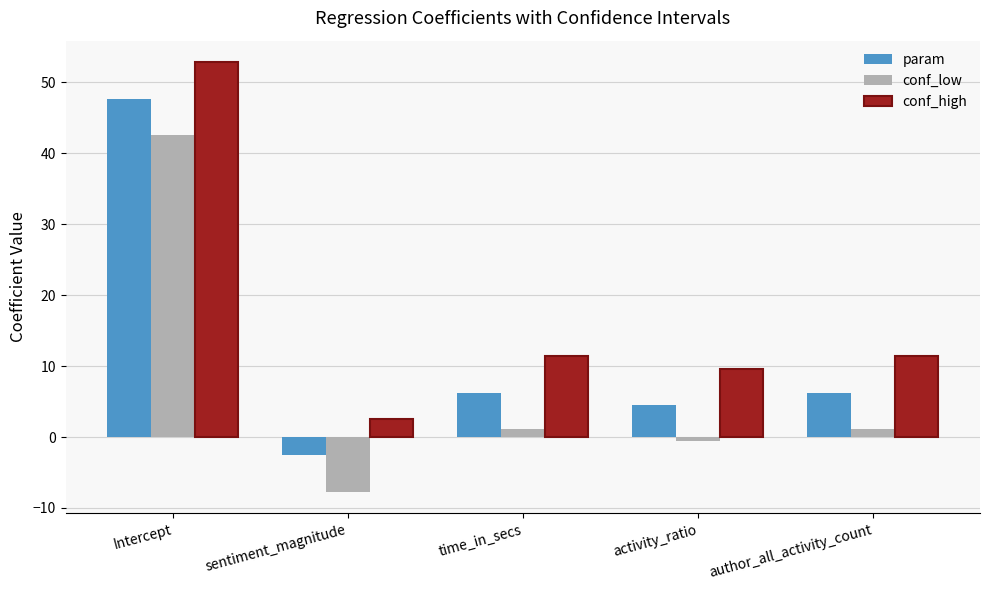

How many series are shown in this chart?

3